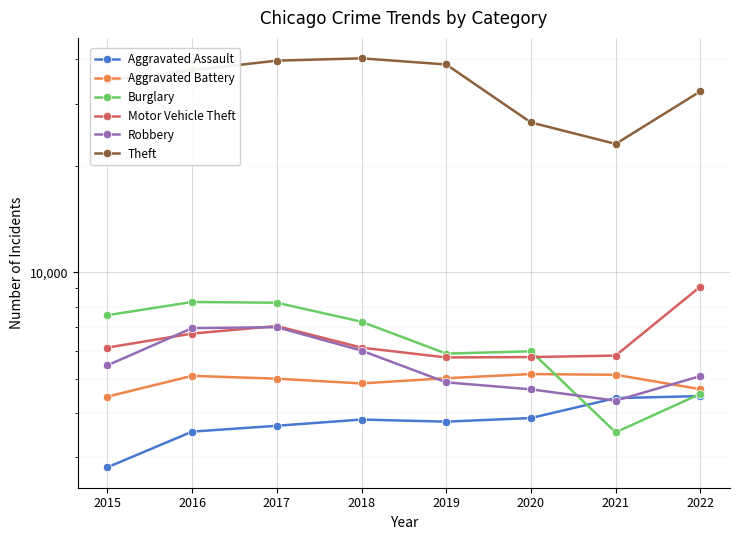

Which label corresponds to the smallest value in the chart?

2015